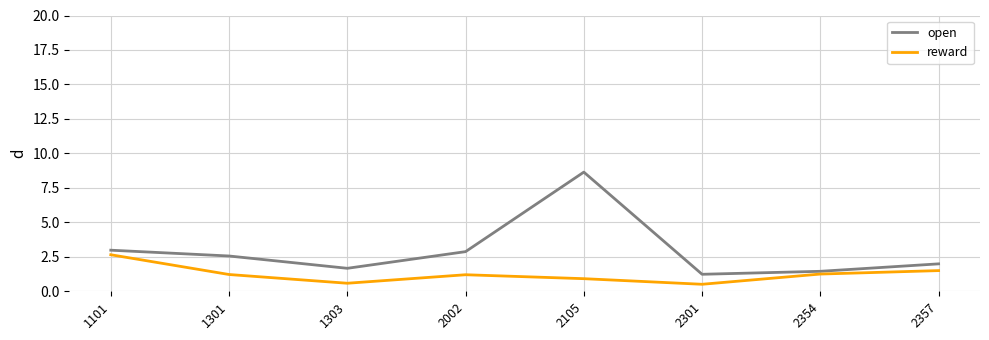

What are all the series names shown in the legend?

open, reward